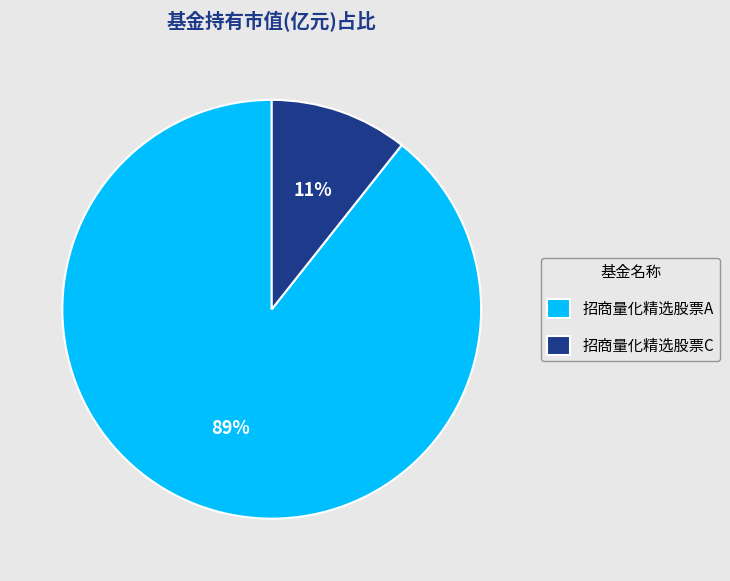

How many segments does this pie chart have?

2